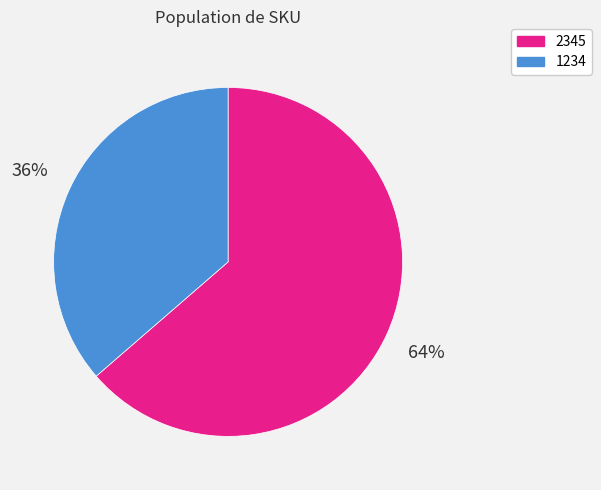

Which slice represents more than half of the pie?

2345